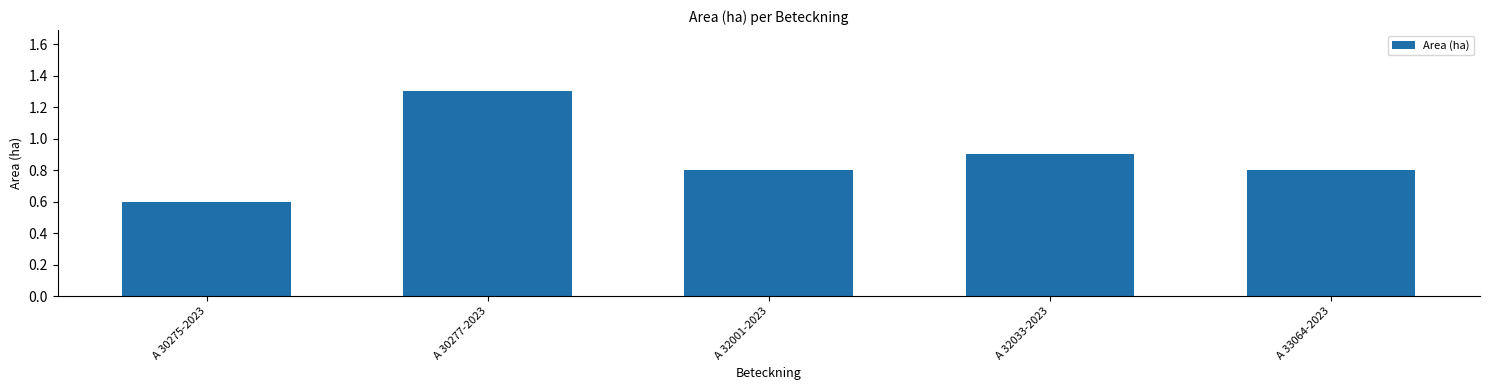

Read the value at A 30275-2023.

0.6